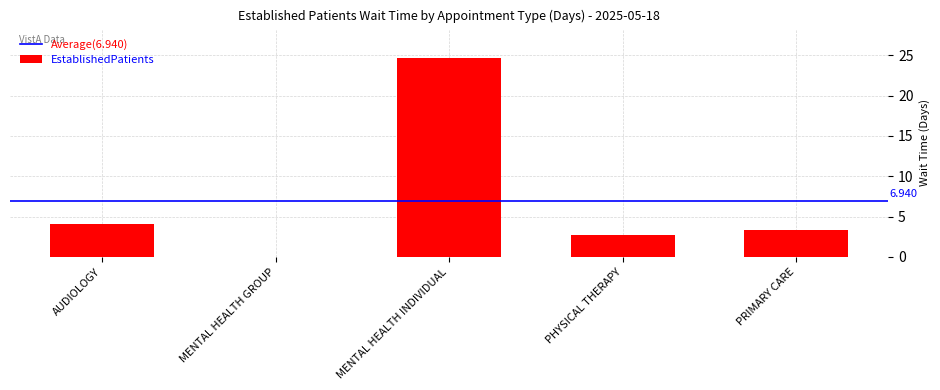

At which category does the chart reach its peak across all series?

MENTAL HEALTH INDIVIDUAL